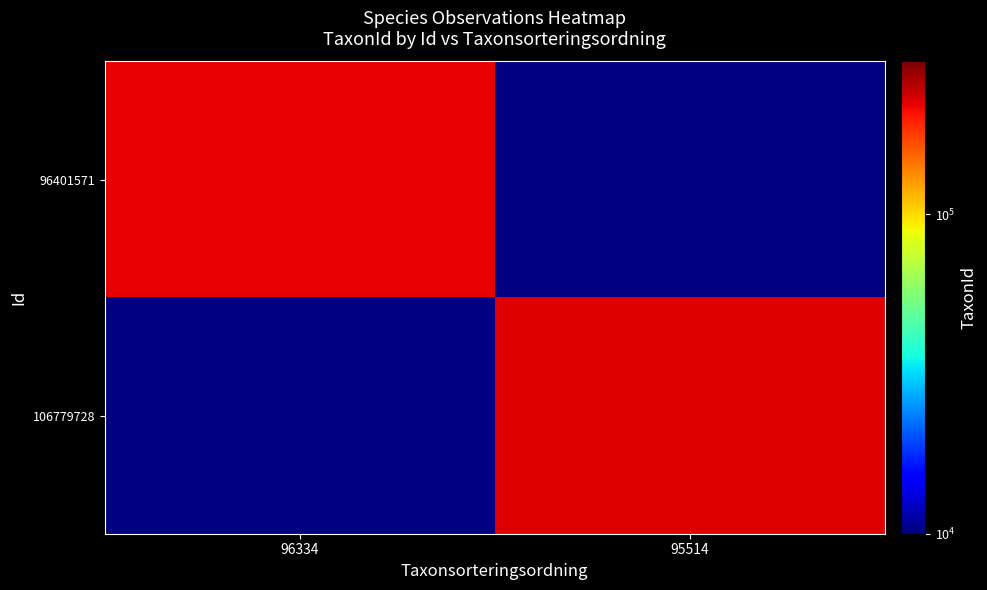

The 106779728 series shows 224361.0 at 95514. True or false?

True